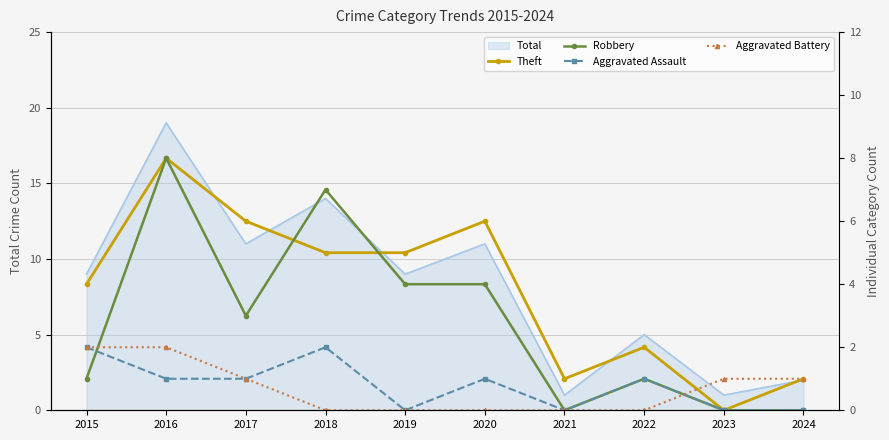

At which category is the sum across all series the highest?

2016